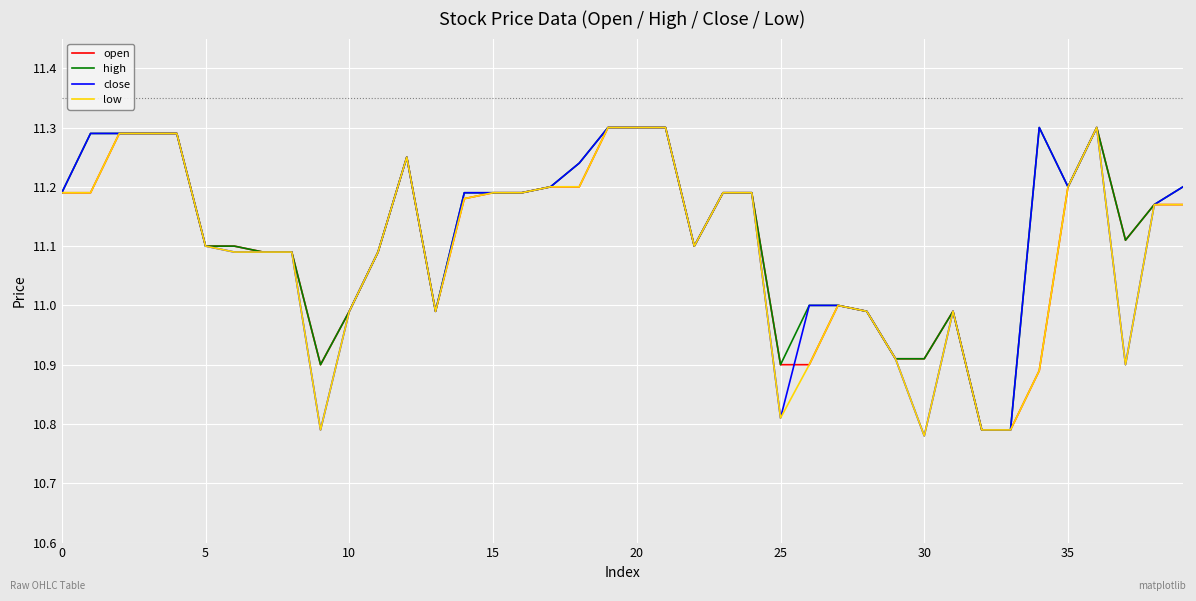

Is this an area chart (filled region under the line)?

No